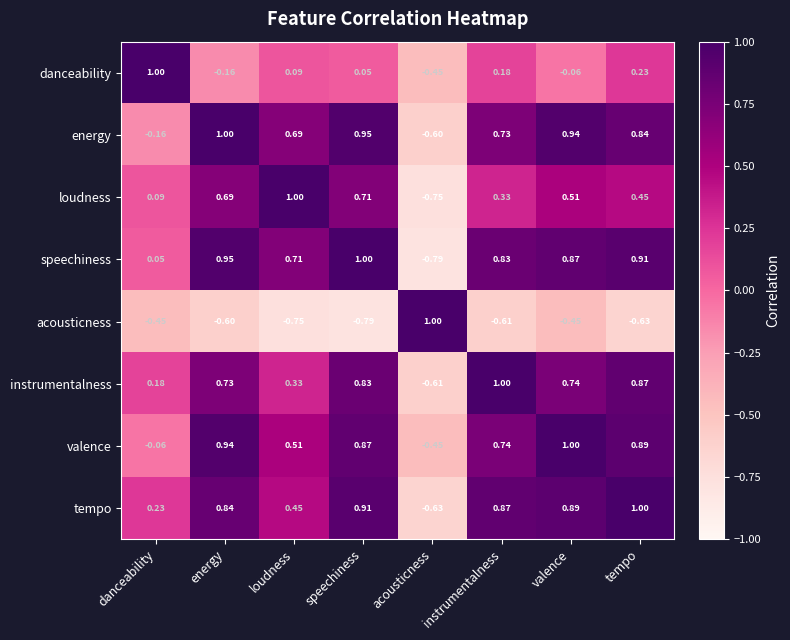

At which label does speechiness reach its minimum?

acousticness